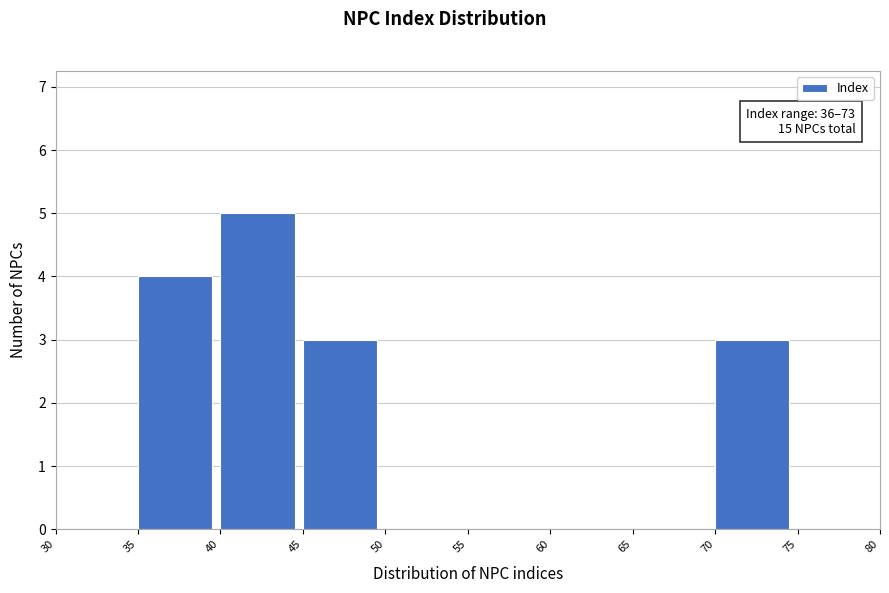

Over which range of the x-axis is the bar tallest?

40 to 45